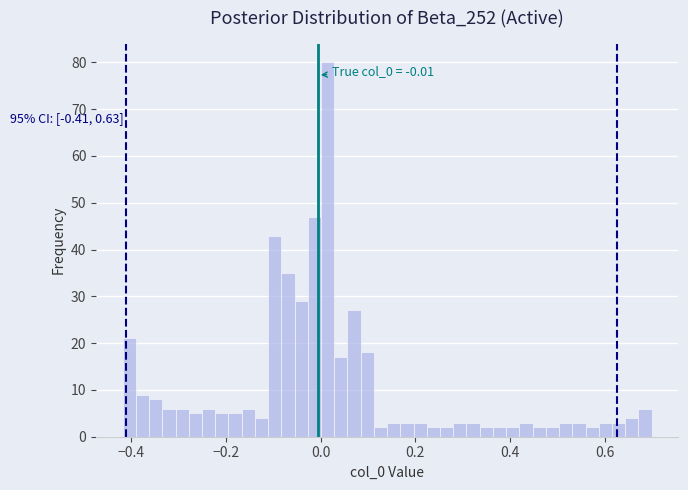

Read against the x-axis, roughly where is the centre of the tallest bar?

0.02